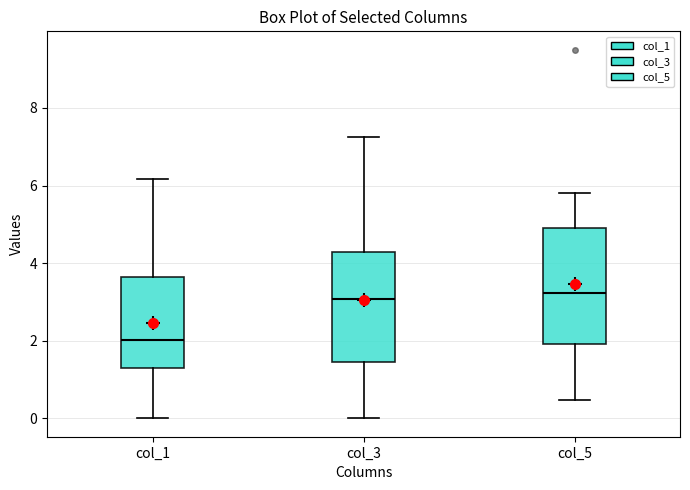

Reading left to right, transcribe this box plot: for each box, give where its median line is, the range the box spans, and where its two whiskers end, as read against the y-axis. The values are not printed on the chart, so give them approximately, as read against the axis.

col_1: median 2.0, box 1.4 to 3.6, whiskers 0.0 to 6.2
col_3: median 3.0, box 1.4 to 4.2, whiskers 0.0 to 7.2
col_5: median 3.2, box 2.0 to 5.0, whiskers 0.4 to 5.8